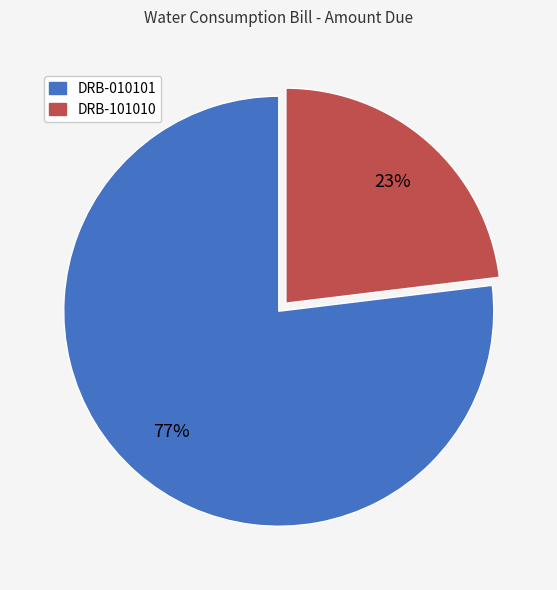

Rank the categories by value from lowest to highest.

DRB-101010, DRB-010101